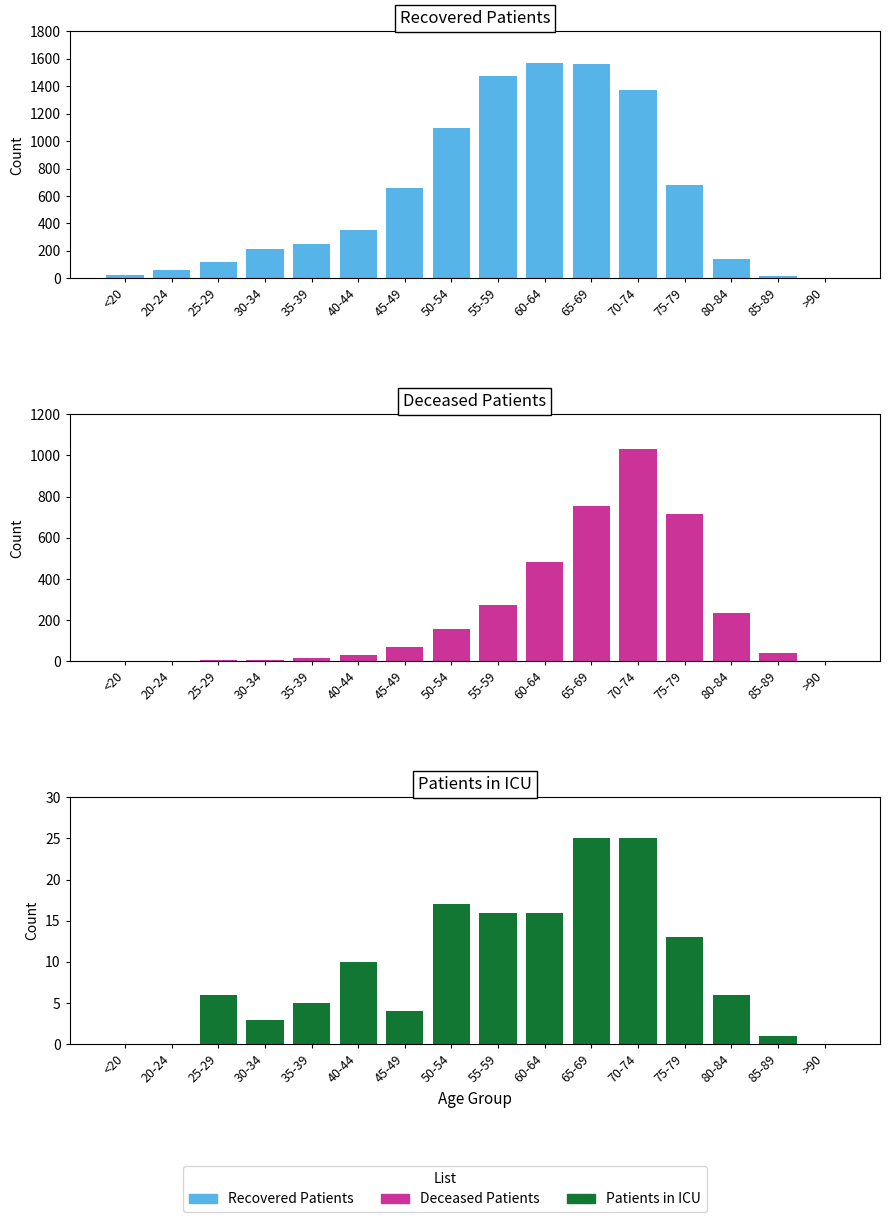

How many positive values does the patients_in_icu series have?

13